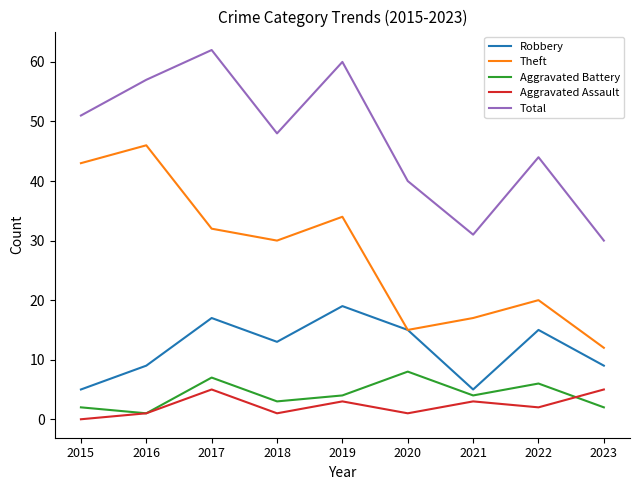

What are all the series names shown in the legend?

Robbery, Theft, Aggravated Battery, Aggravated Assault, Total